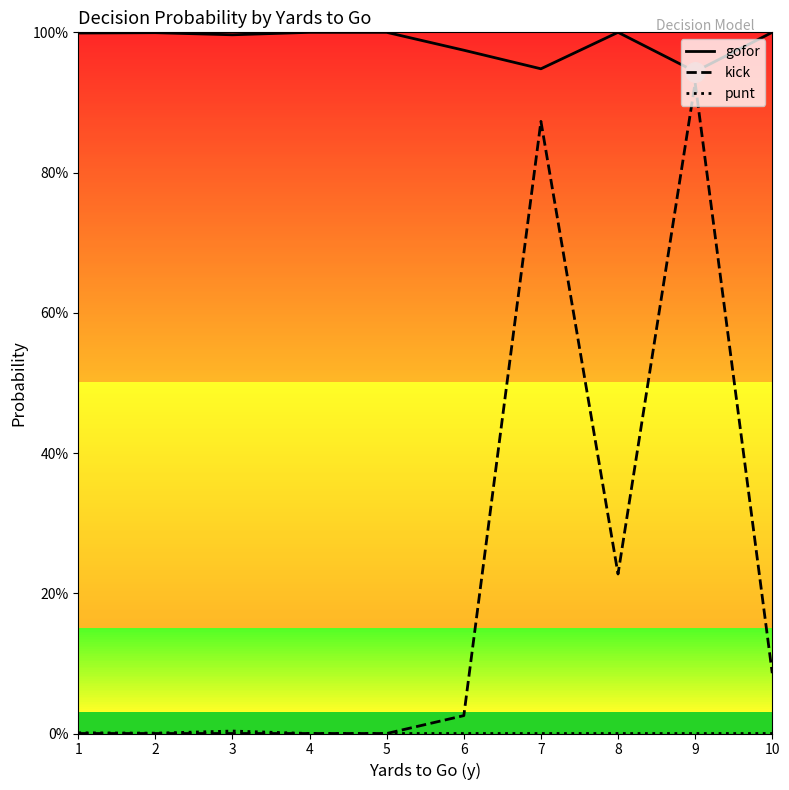

Does the chart have visible grid lines?

No